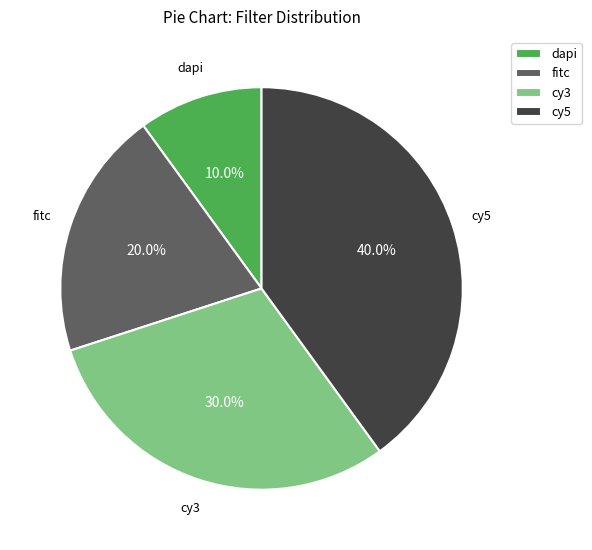

Which slice is the smallest?

dapi